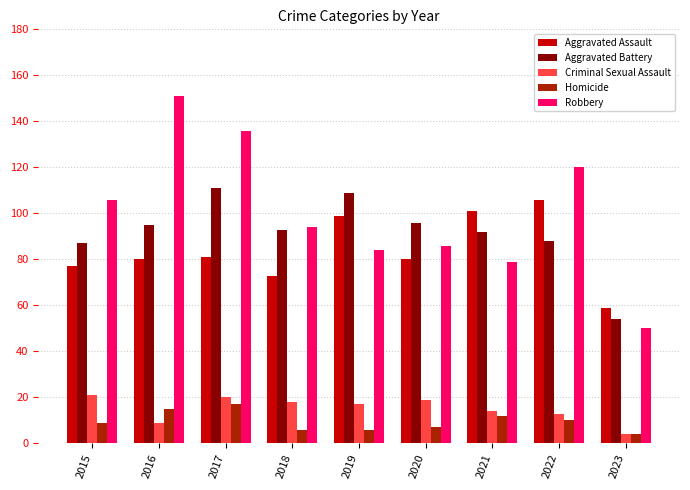

Is the value of Criminal Sexual Assault at 2016 greater than the value of Aggravated Battery at 2017?

No